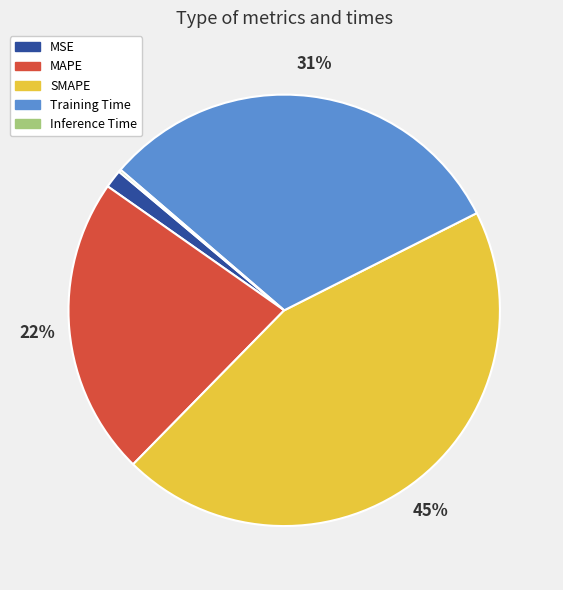

Is it true that MAPE is 22% of the pie?

True